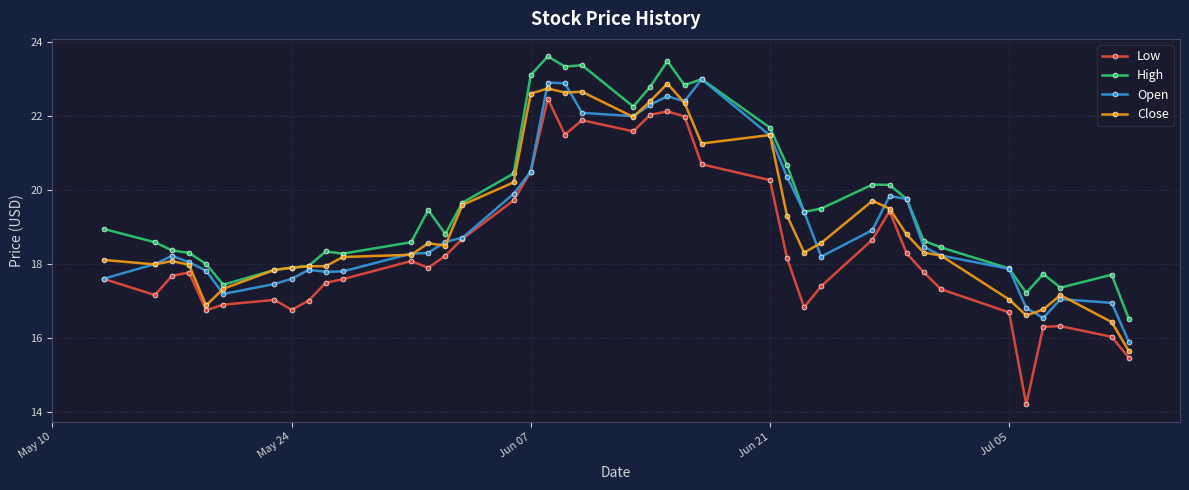

What is the smallest value displayed?

14.2